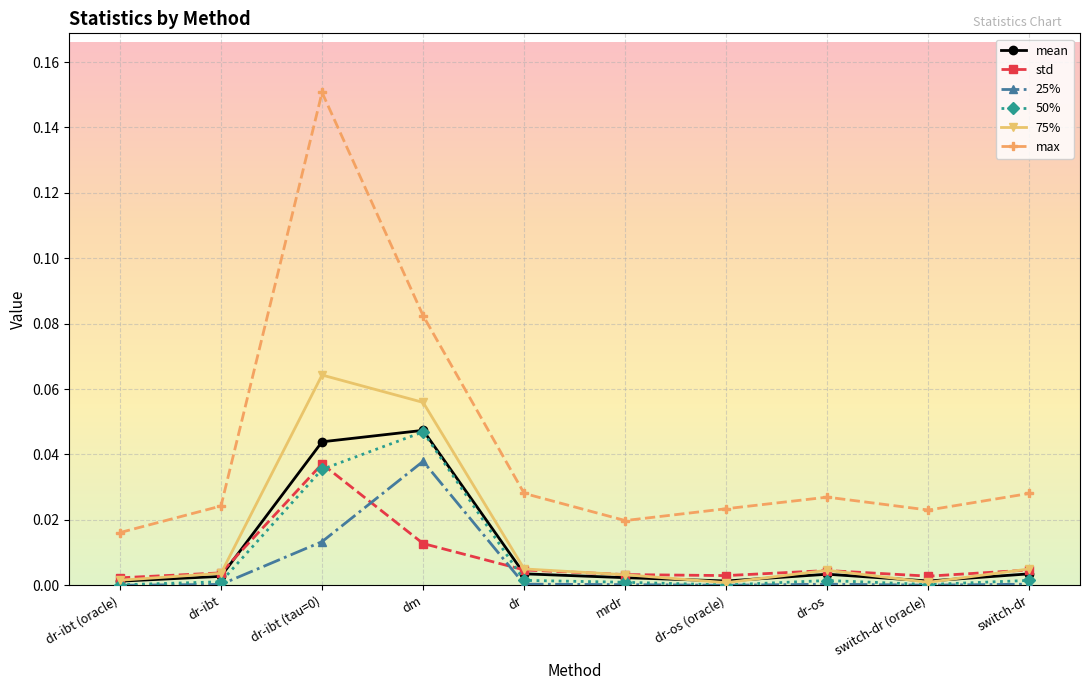

Which series has the largest range (max minus min)?

max